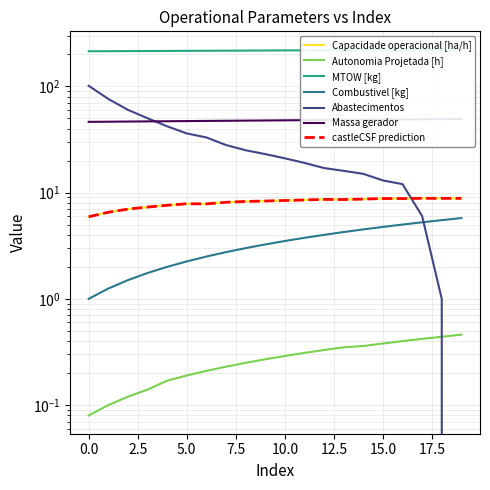

What is the difference between the maximum and second lowest values in the MTOW [kg] series?

7.4